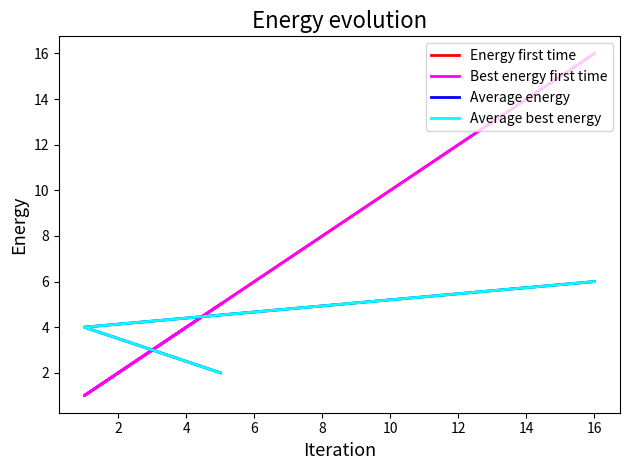

What are all the series names shown in the legend?

Energy first time, Best energy first time, Average energy, Average best energy